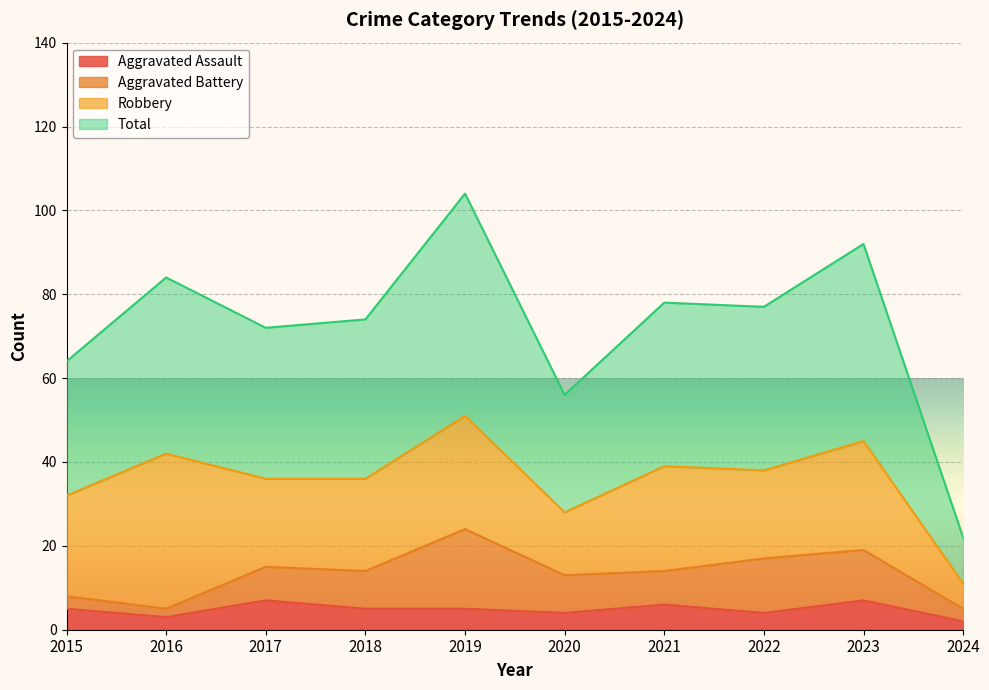

Count the Aggravated Assault values in the range 4 to 6.

6